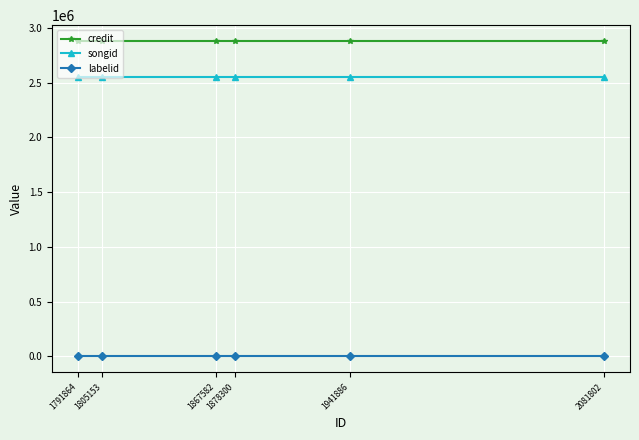

At how many categories does at least one series exceed 2217380?

6